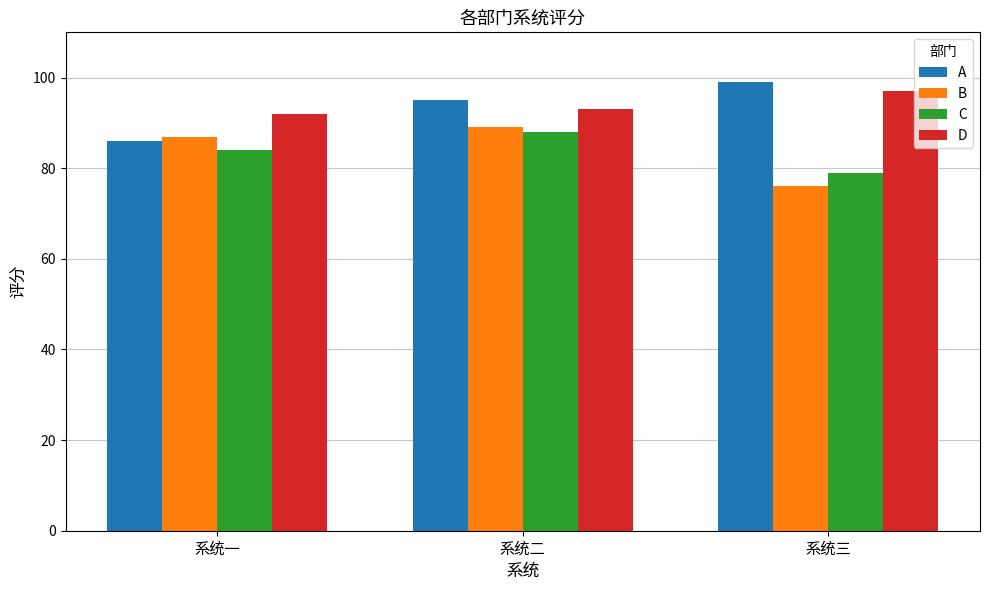

What is the spread (max minus min) of values at 系统三?

23